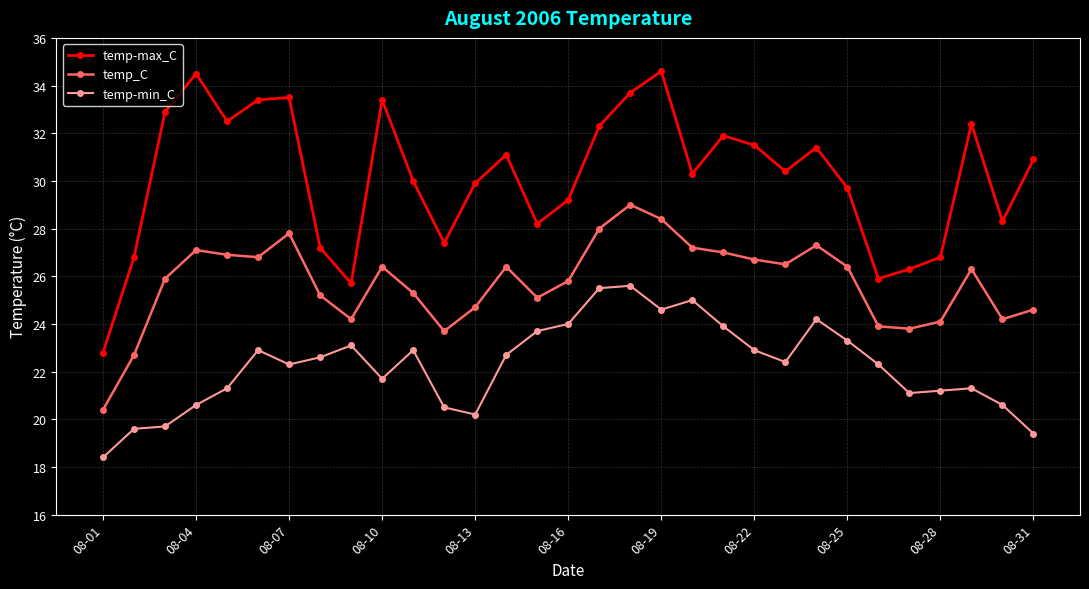

What is the difference between the maximum and minimum values in the temp-min_C series?

7.2